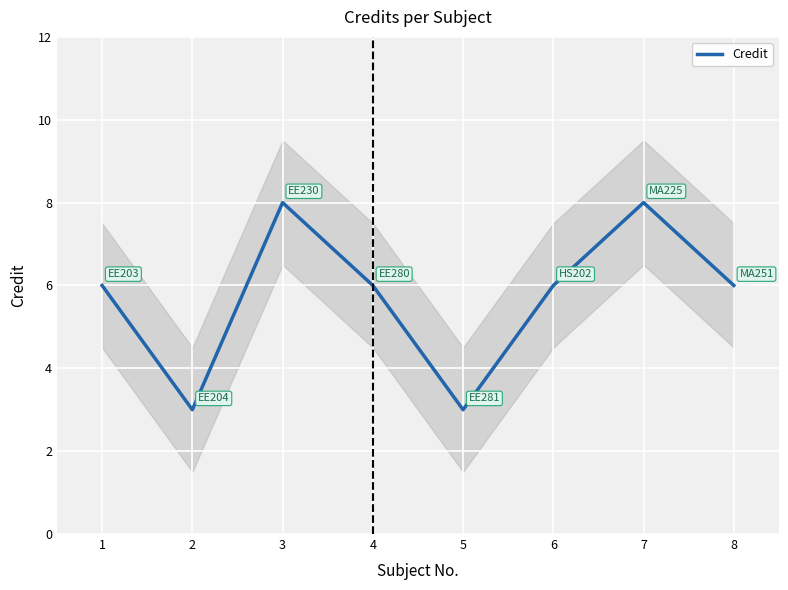

List the labels in order of value, smallest first.

2, 5, 1, 4, 6, 8, 3, 7